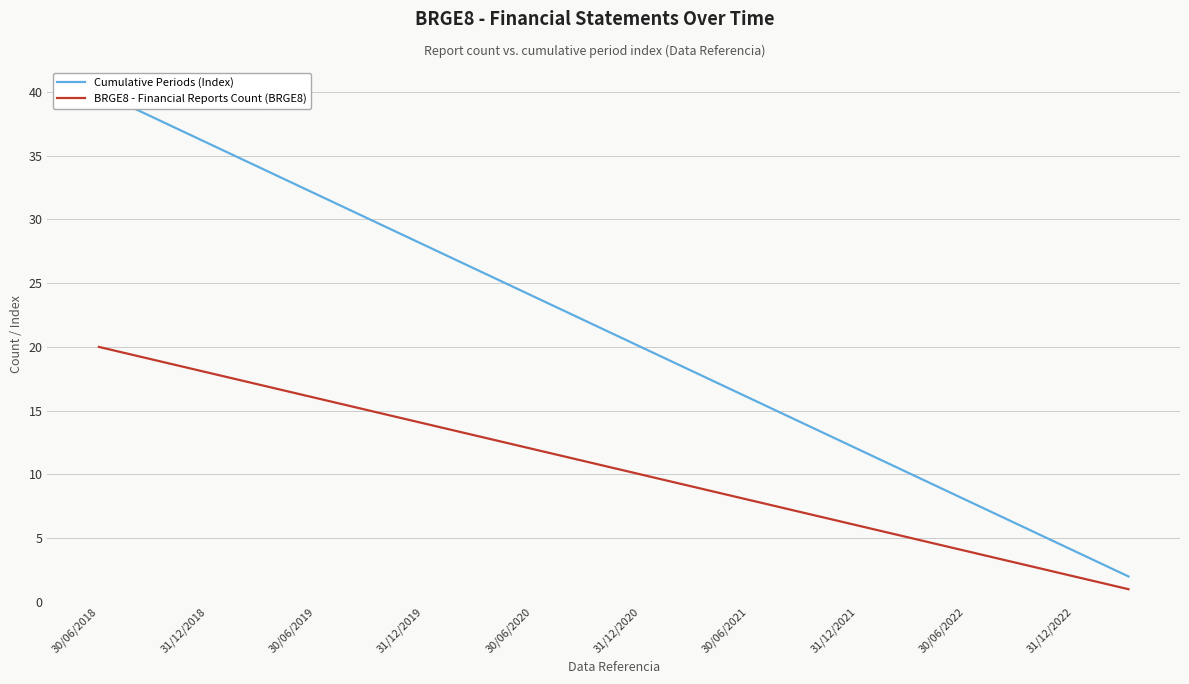

True or false: BRGE8 - Financial Reports Count (BRGE8) has a value of 5 at 30/06/2021.

False